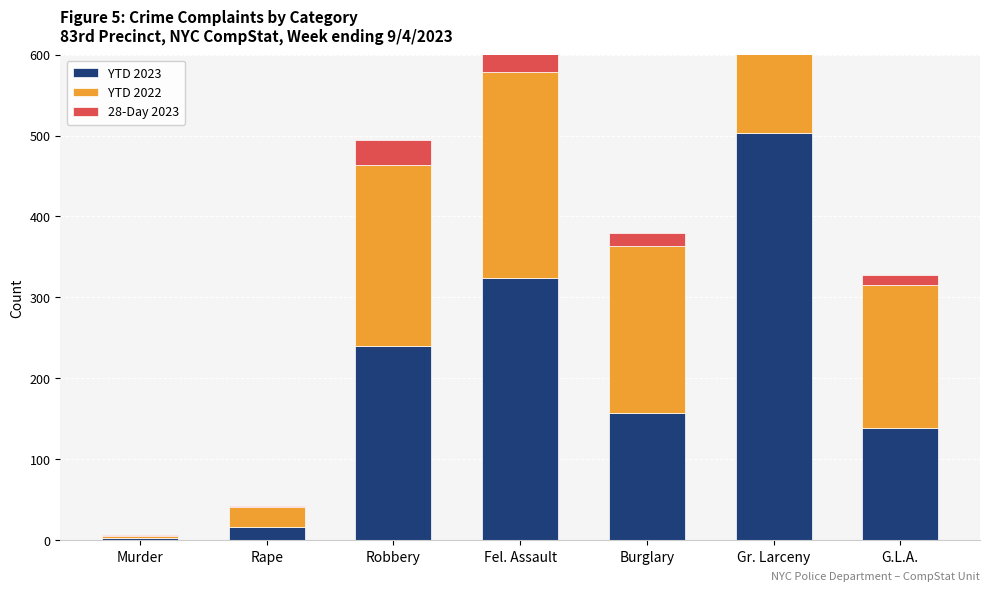

What is the smallest value displayed?

1